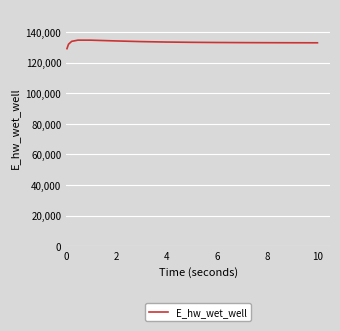

What is the greatest value displayed?

134631.8